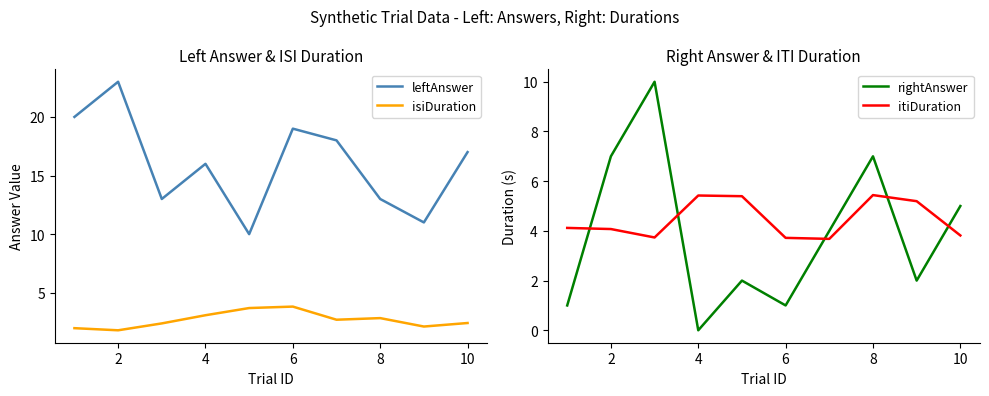

What is the difference between the second highest and second lowest values in the leftAnswer series?

9.0